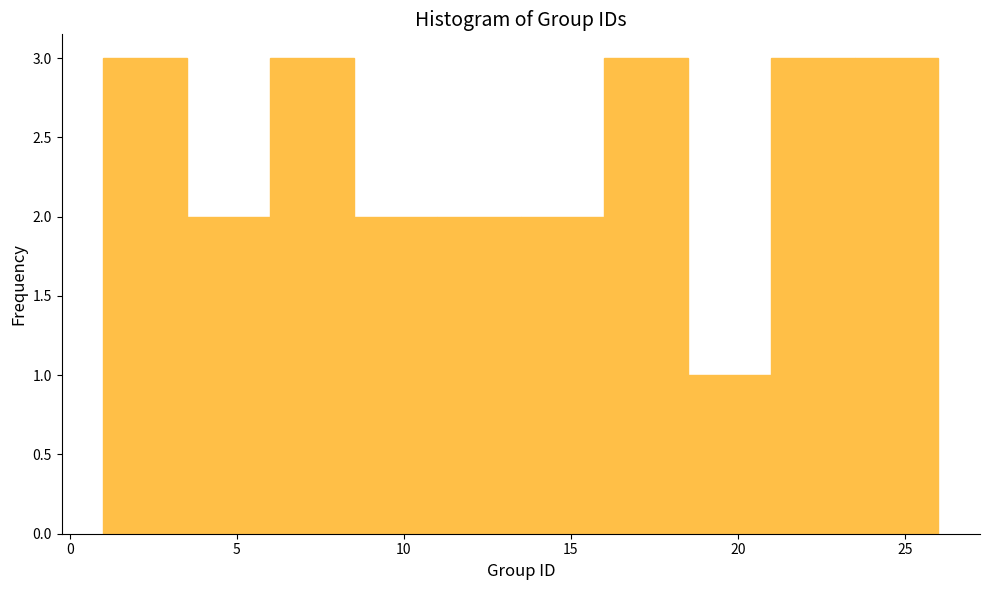

What is the height of the bar covering 16.0 to 18.5 on the x-axis? The values are not printed on the chart, so give them approximately, as read against the axis.

3